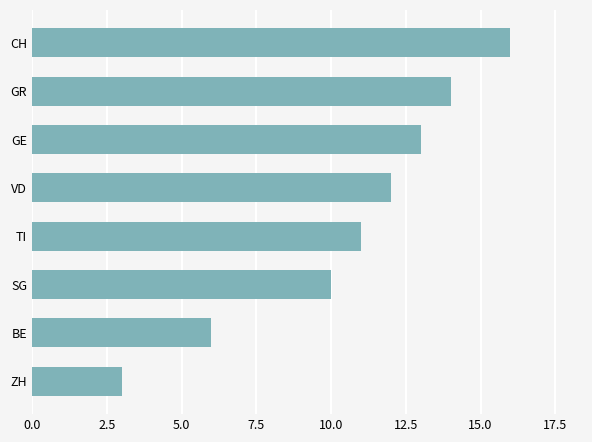

Reading bottom to top, what are all the values shown in this chart?

ZH=3	BE=6	SG=10	TI=11	VD=12	GE=13	GR=14	CH=16